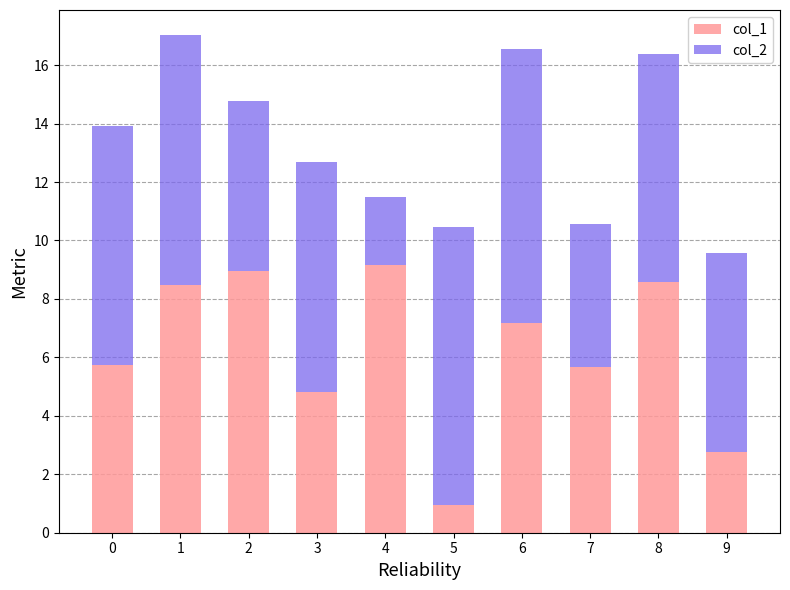

What is the maximum value for col_1?

9.2